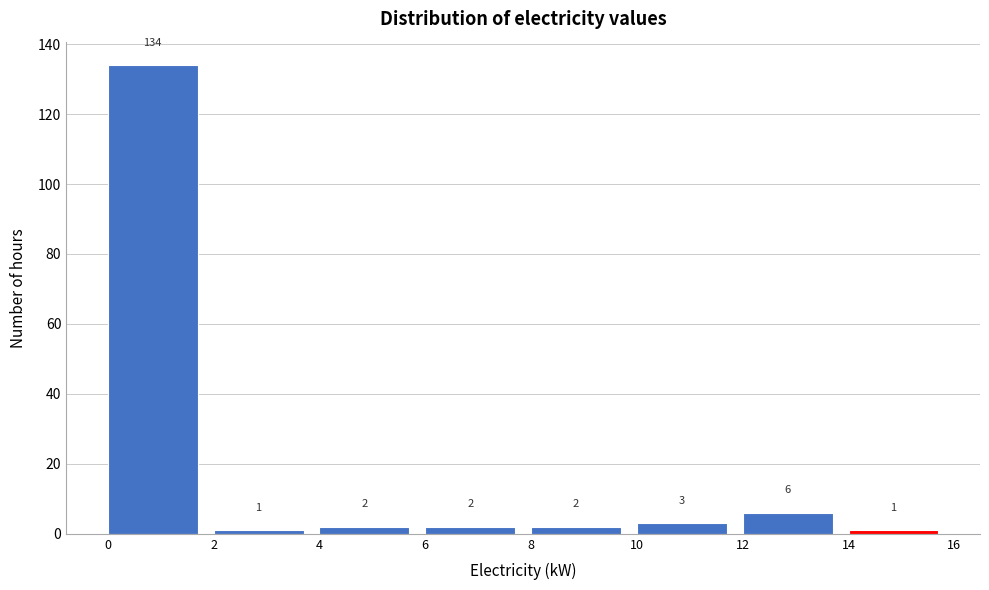

What is the height of the bar covering 0 to 2 on the x-axis?

134